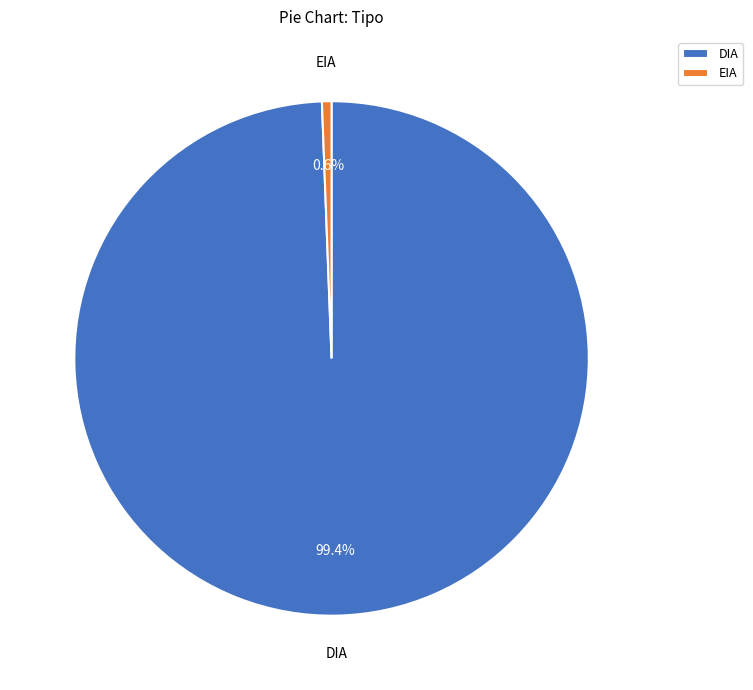

How much of the chart is everything except EIA?

99.4%